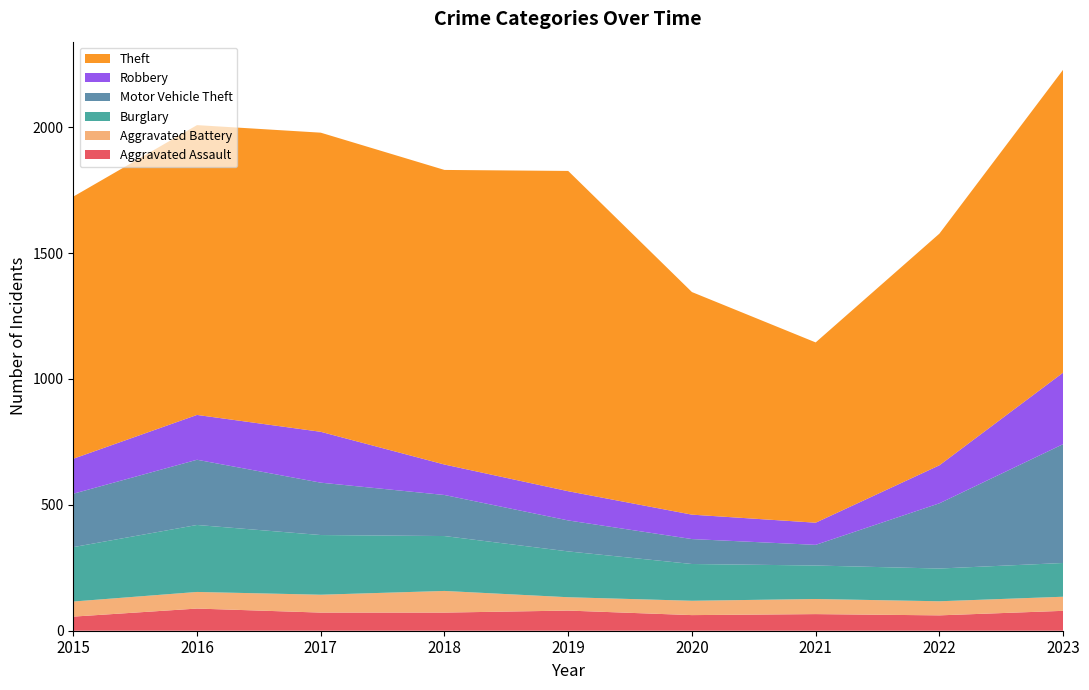

Reading left to right, transcribe all the data shown in this chart.

Aggravated Assault: 2015=56	2016=88	2017=72	2018=72	2019=80	2020=62	2021=66	2022=61	2023=79
Aggravated Battery: 2015=60	2016=66	2017=71	2018=86	2019=53	2020=57	2021=60	2022=56	2023=56
Burglary: 2015=216	2016=266	2017=237	2018=218	2019=182	2020=146	2021=133	2022=130	2023=134
Motor Vehicle Theft: 2015=212	2016=259	2017=208	2018=163	2019=123	2020=99	2021=82	2022=259	2023=472
Robbery: 2015=139	2016=178	2017=202	2018=121	2019=116	2020=97	2021=88	2022=151	2023=284
Theft: 2015=1041	2016=1151	2017=1188	2018=1170	2019=1272	2020=884	2021=716	2022=920	2023=1203